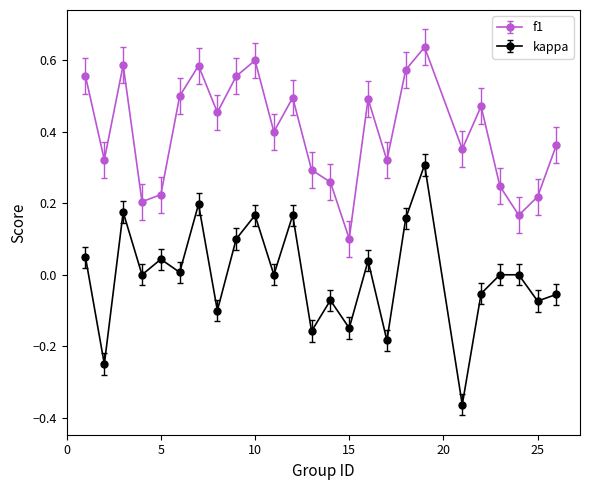

Which series has the largest range (max minus min)?

kappa